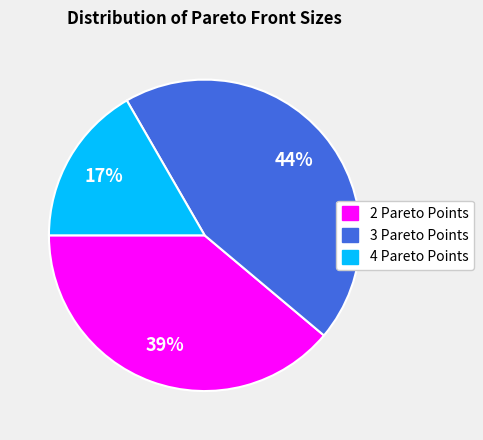

Do 4 Pareto Points and 2 Pareto Points together represent more than half of the pie?

Yes